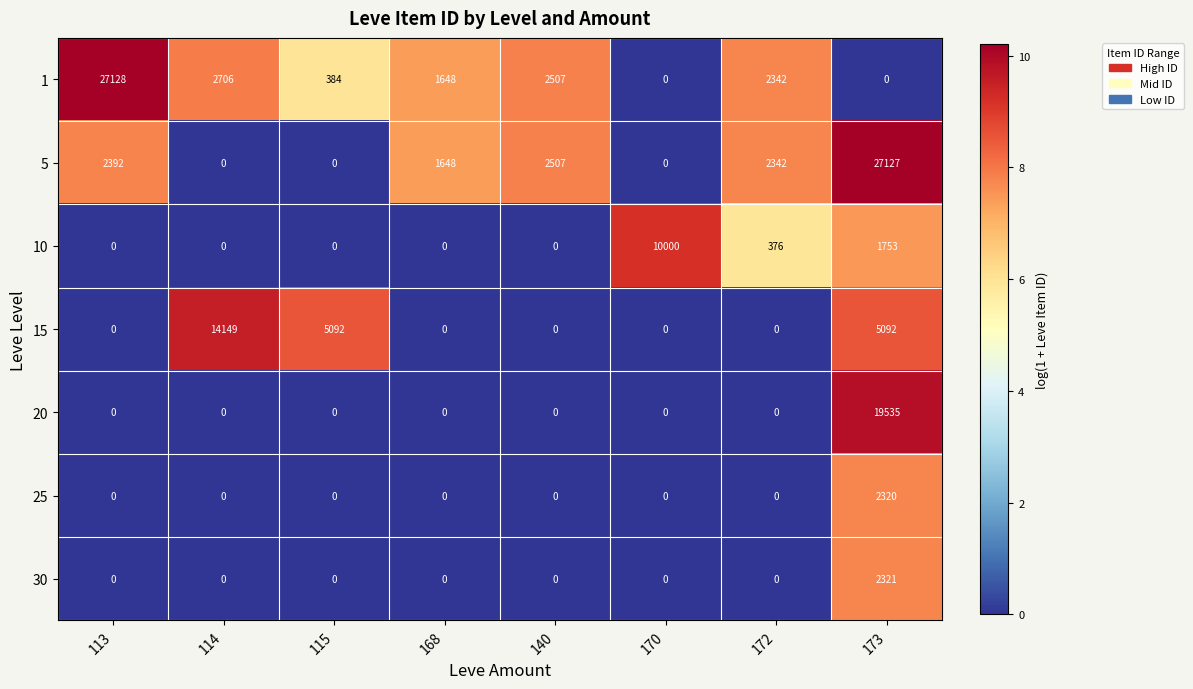

True or false: 5 has a value of 0 at 170.

True